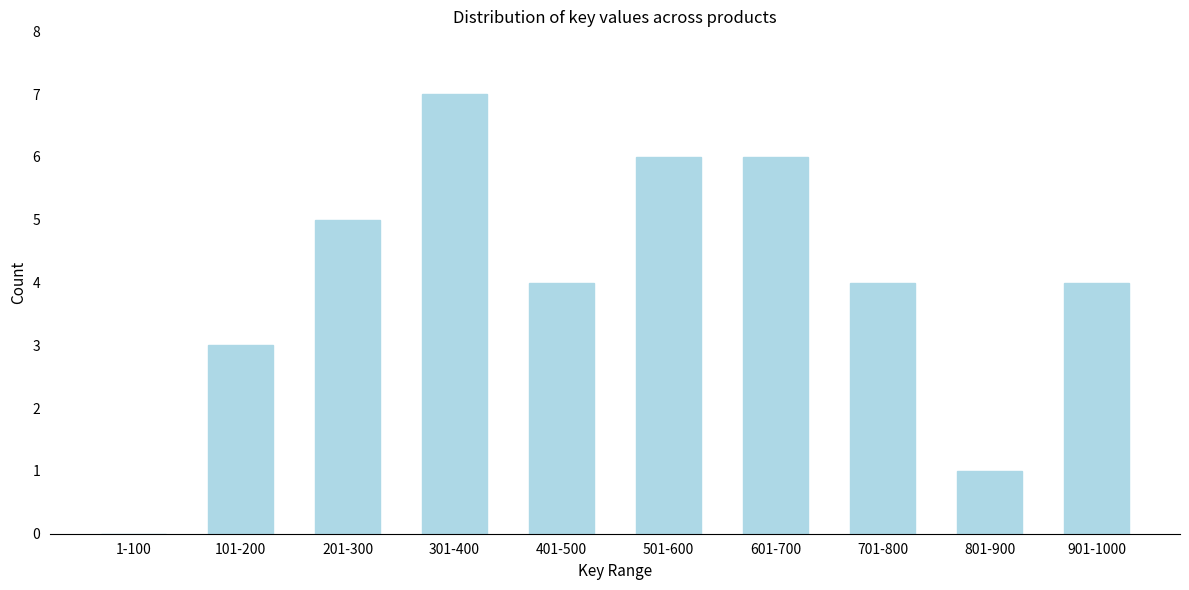

Reading right to left, transcribe all the data shown in this chart.

901-1000=4	801-900=1	701-800=4	601-700=6	501-600=6	401-500=4	301-400=7	201-300=5	101-200=3	1-100=0